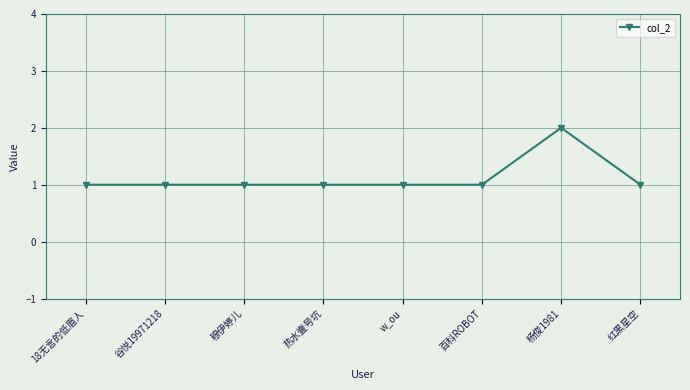

Reading right to left, list all the values displayed in this chart.

红黑星空=1	杨俊1981=2	百科ROBOT=1	w_ou=1	热水壹号坑=1	穆伊婷儿=1	谷悦19971218=1	18无言的低眉人=1